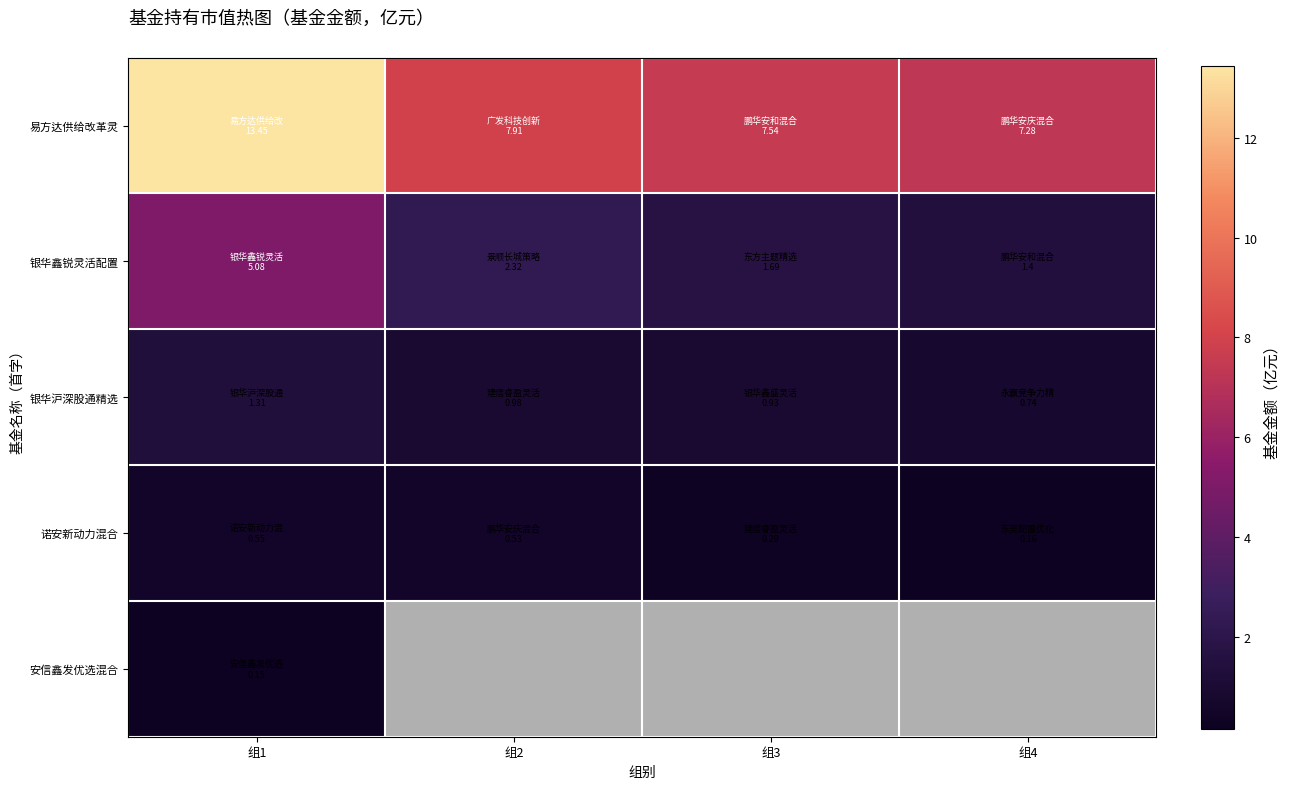

At which category does the chart reach its minimum across all series?

组1